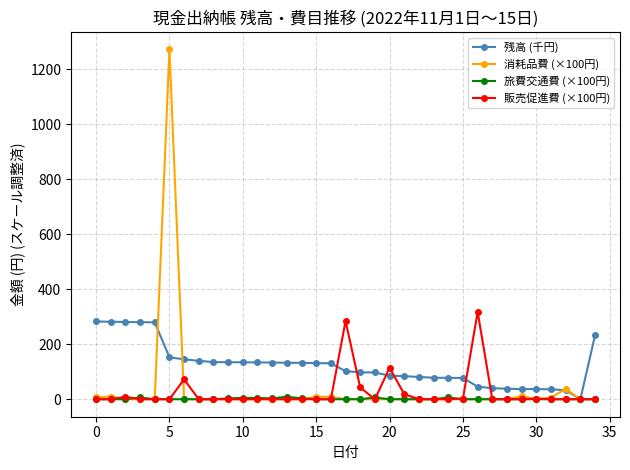

Which series has the widest spread of values?

消耗品費 (×100円)